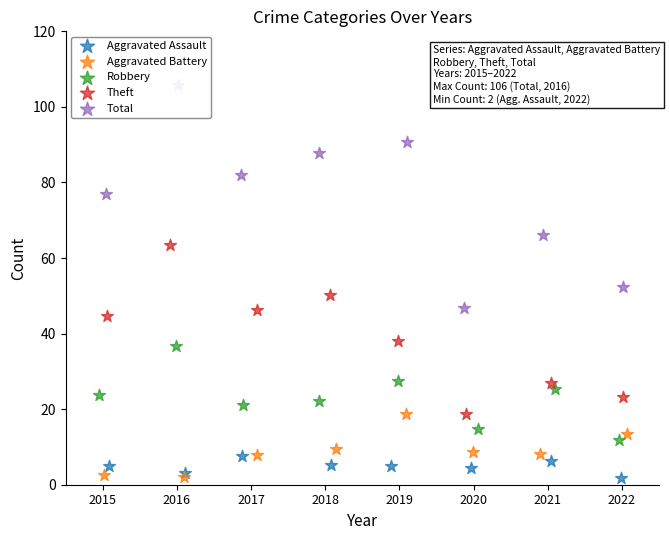

Which series contains the highest Y value?

Total